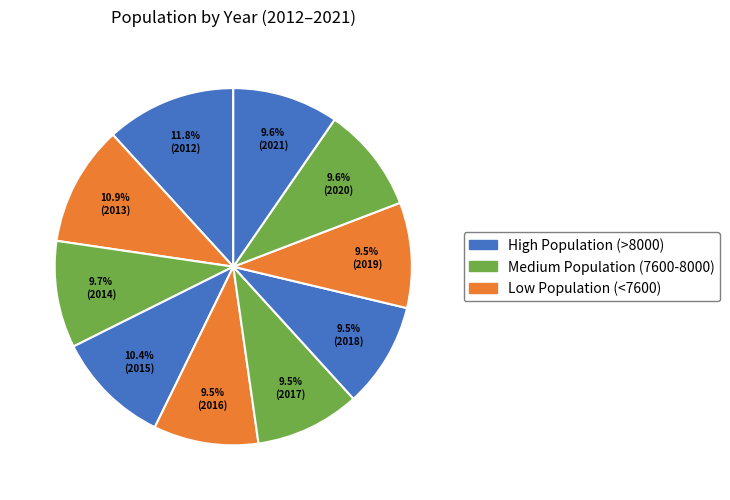

Is there any slice that represents more than half of the pie?

No